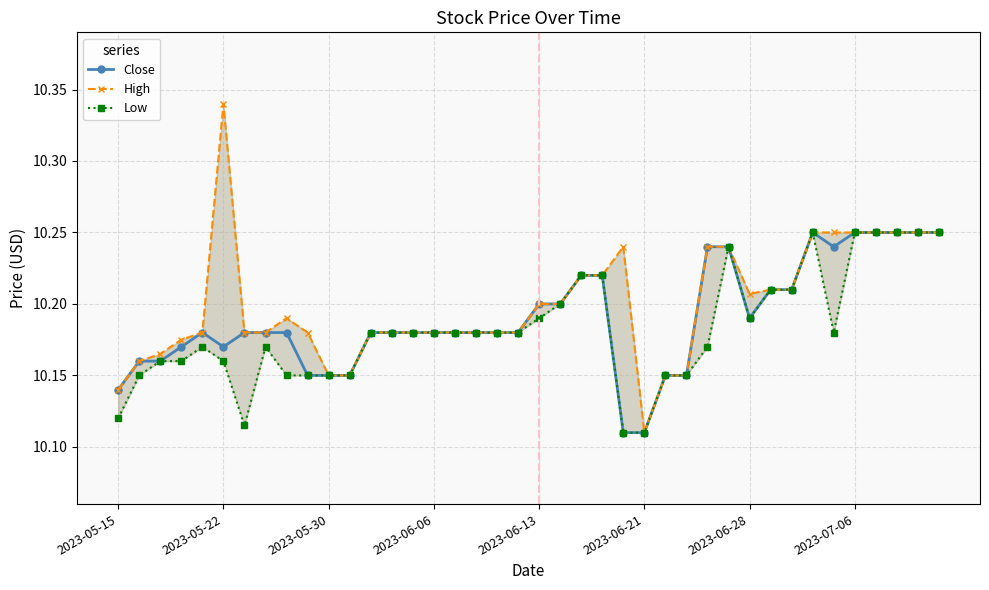

What is the maximum value shown in the chart?

10.3